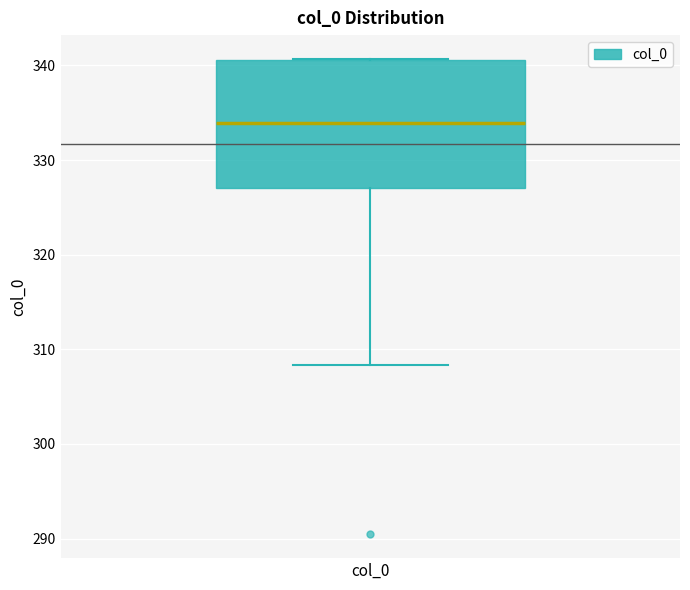

Transcribe this box plot: give where the median line is, the range the box spans, and where the two whiskers end, as read against the y-axis. The values are not printed on the chart, so give them approximately, as read against the axis.

median 334, box 327 to 341, whiskers 308 to 341